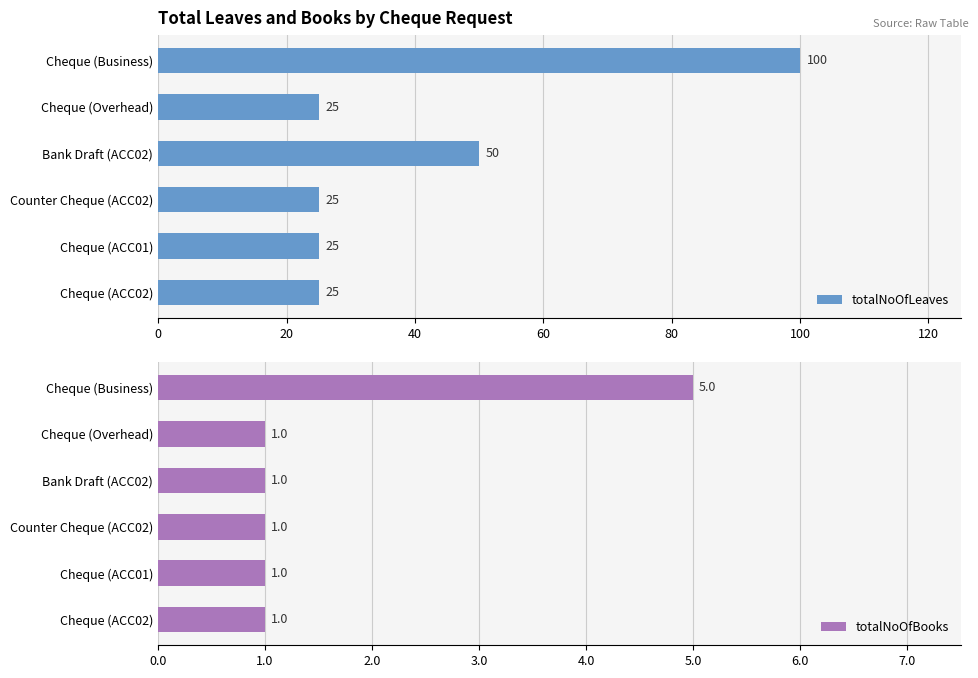

What is the difference between the maximum and second lowest values in the totalNoOfBooks series?

4